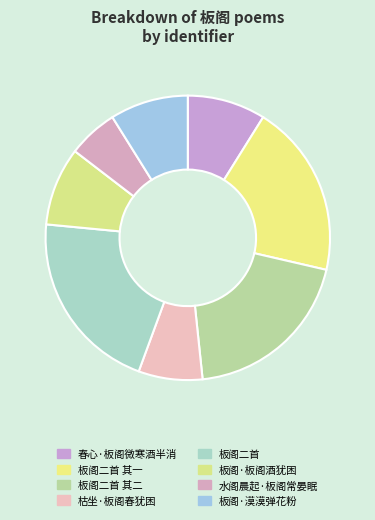

How many slices are in this pie chart?

8